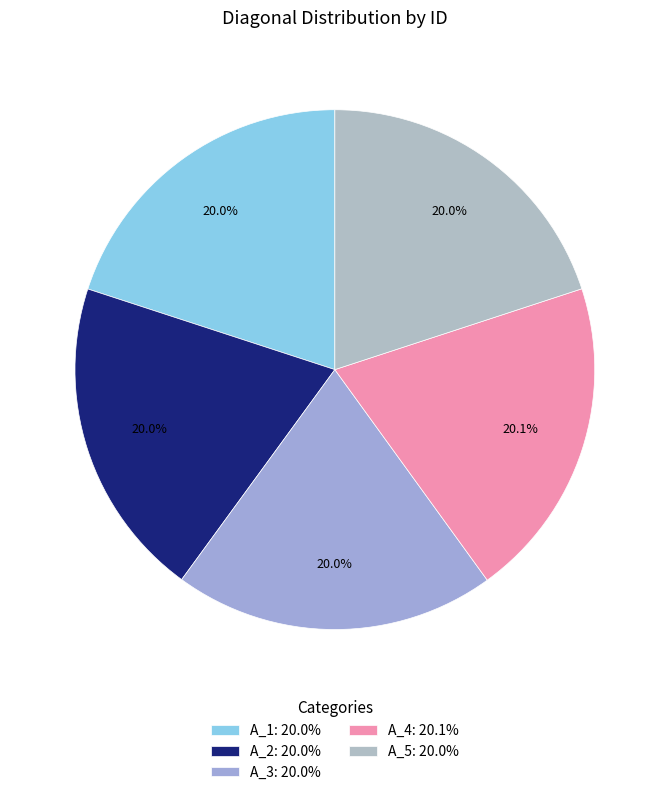

What is the total percentage of A_5 and A_3?

40.0%